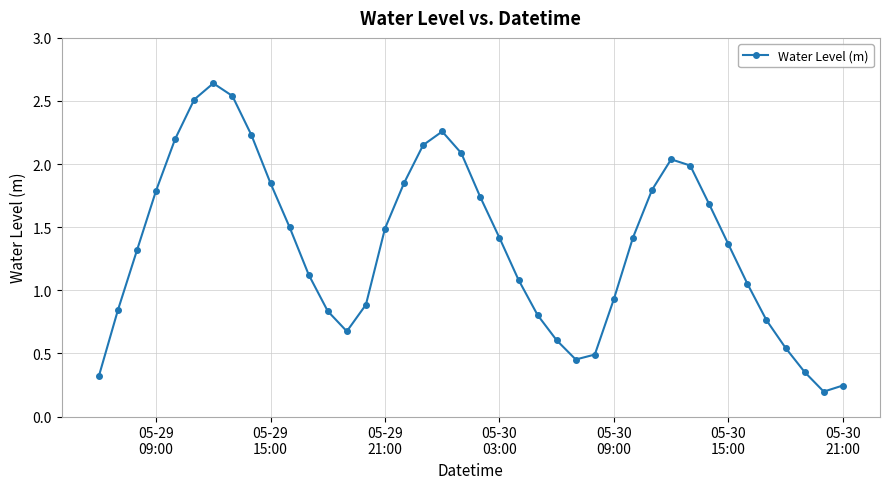

How many interior local peaks (higher than both neighbors) does the data have?

3